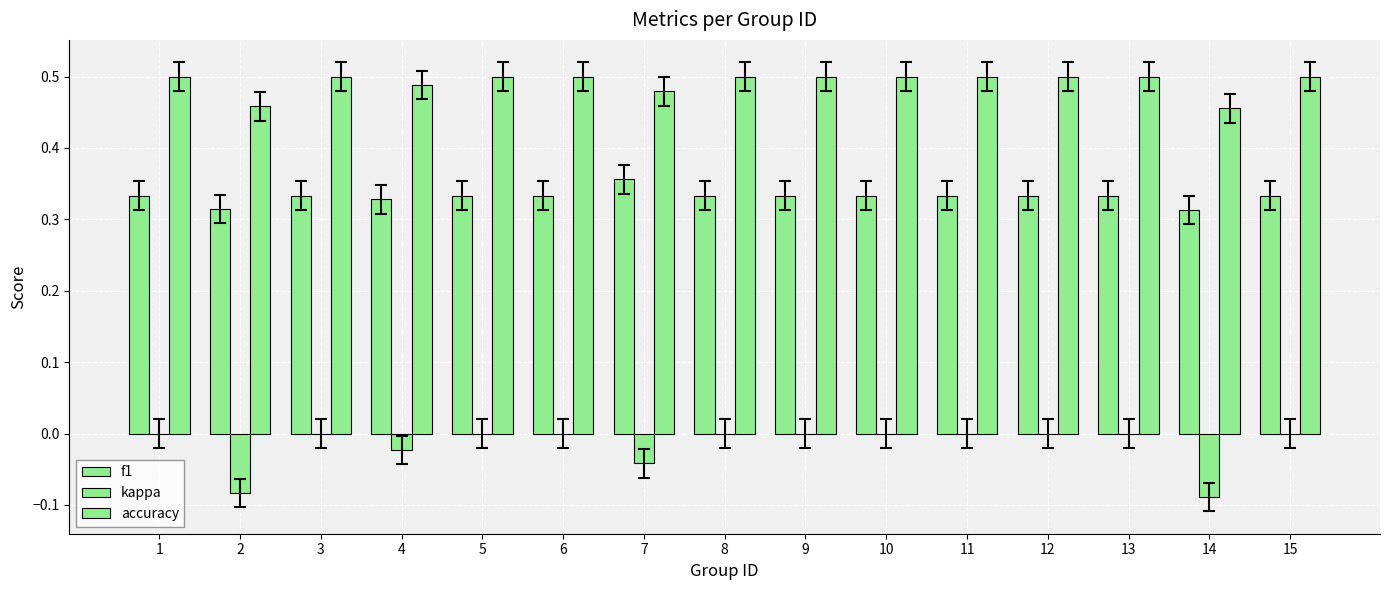

Which category has the lowest value in the f1 series?

14